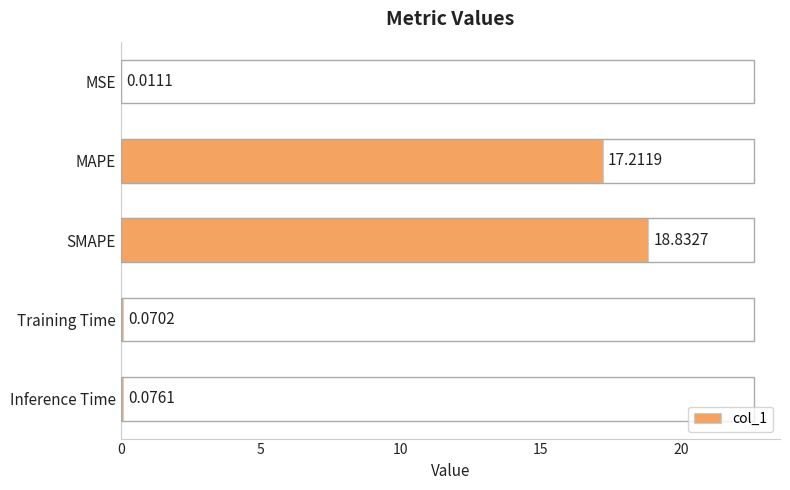

Between MSE and Training Time, which is larger?

Training Time